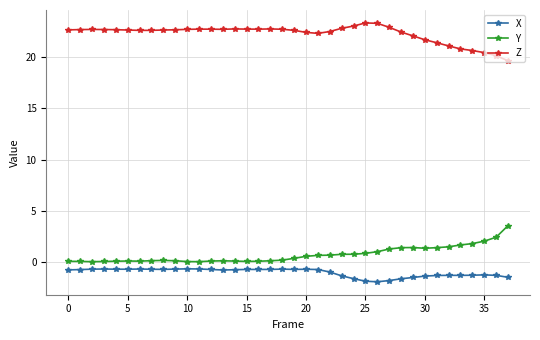

True or false: Z and X cross at least once.

False